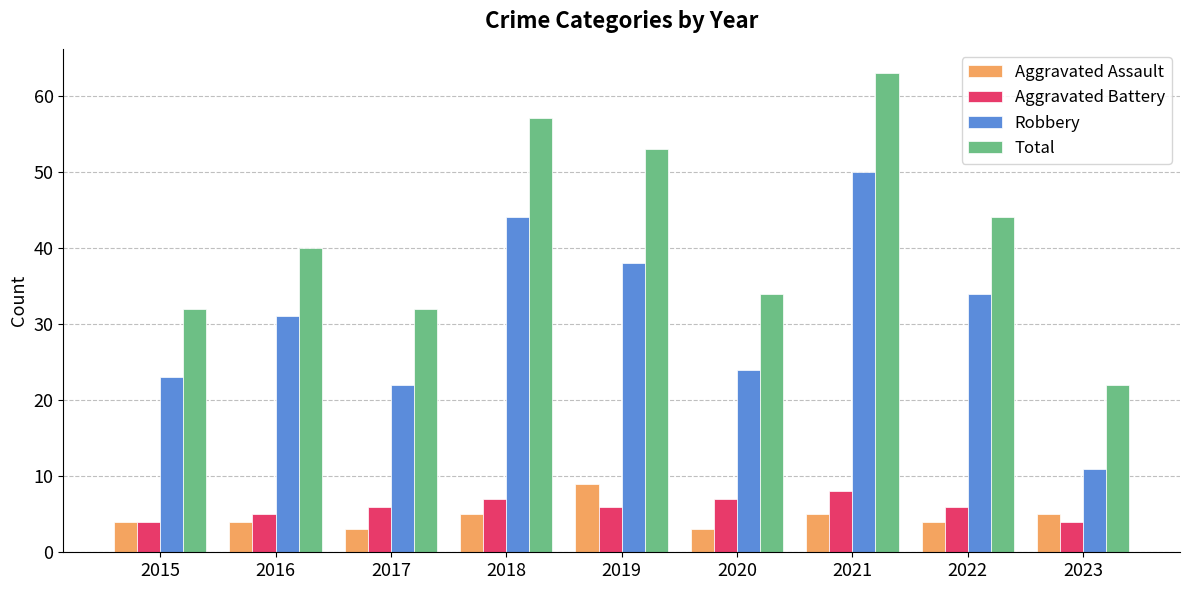

What is the spread (max minus min) of values at 2015?

28